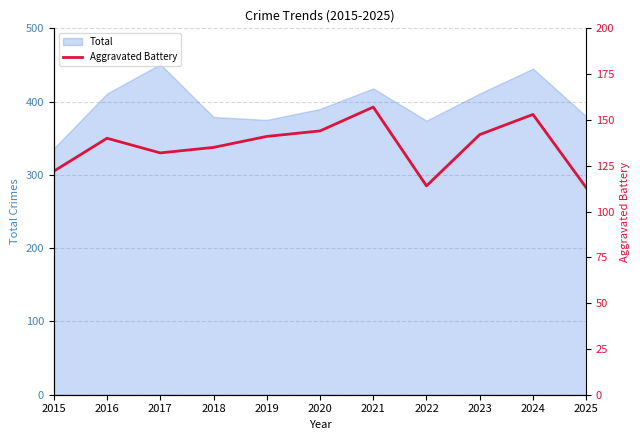

At which label is the value closest to 135?

2018